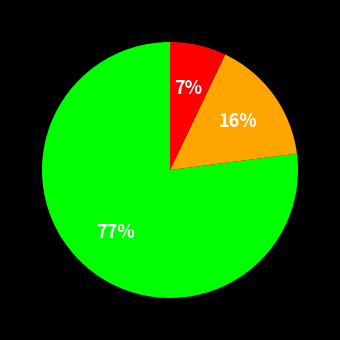

Is there any slice that represents more than half of the pie?

Yes